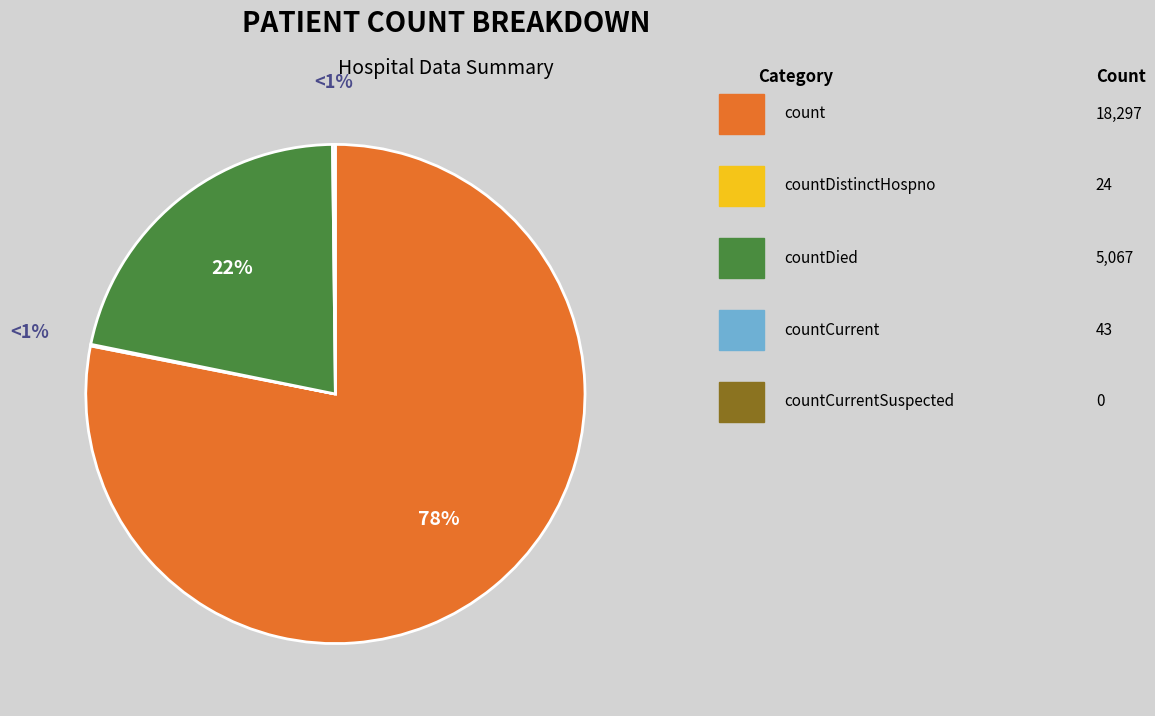

Is it true that countCurrentSuspected is 12% of the pie?

False